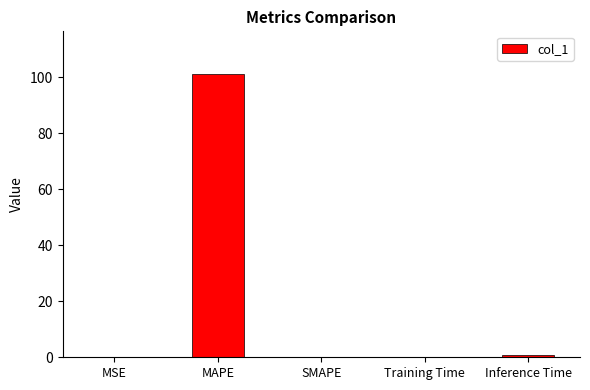

What is the greatest value displayed?

101.3